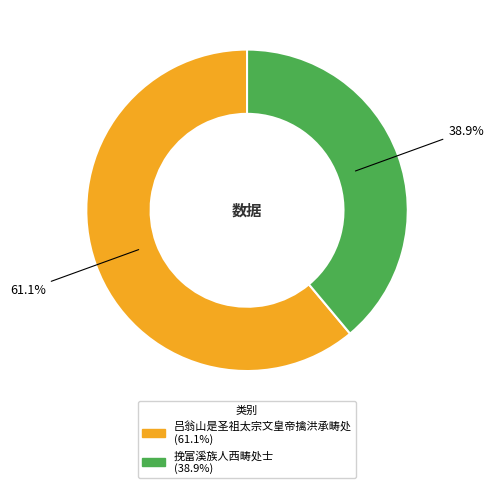

Between 吕翁山是圣祖太宗文皇帝擒洪承畴处 and 挽富溪族人西畴处士, which is larger?

吕翁山是圣祖太宗文皇帝擒洪承畴处